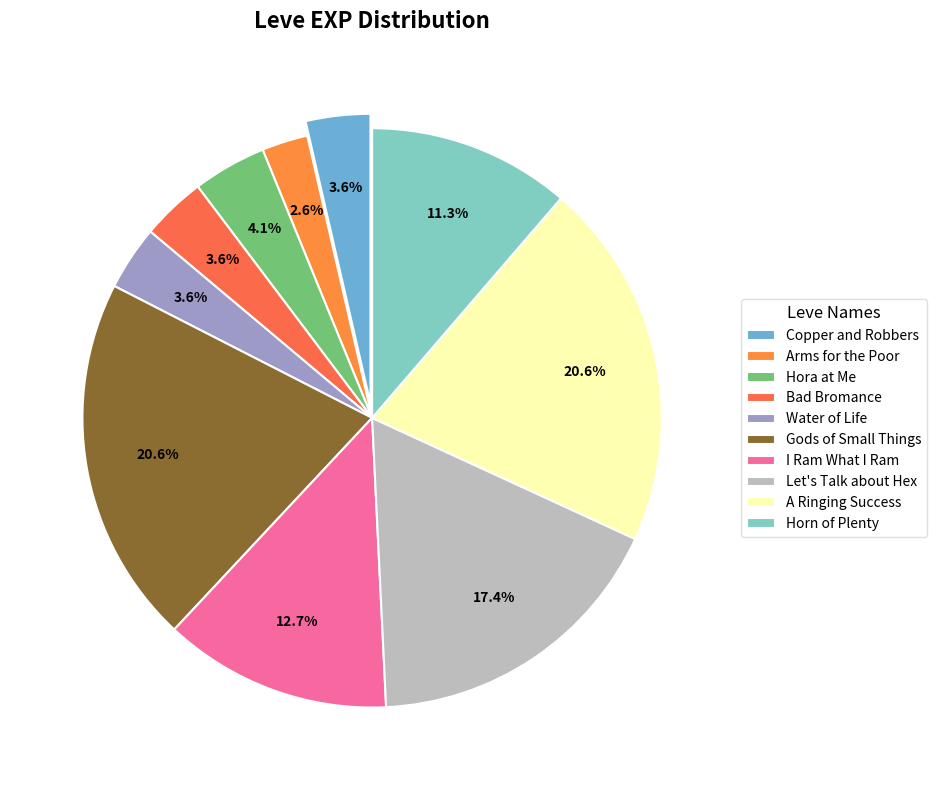

To the nearest percent, what portion does Arms for the Poor represent?

3%